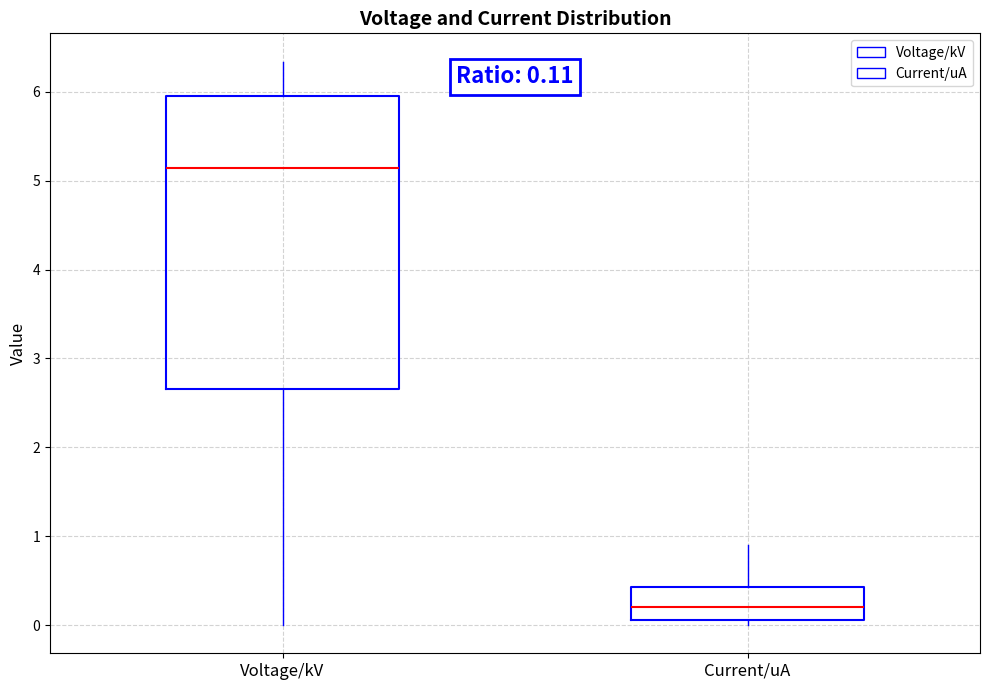

Which box is the tallest, from its lower edge to its upper edge?

Voltage/kV